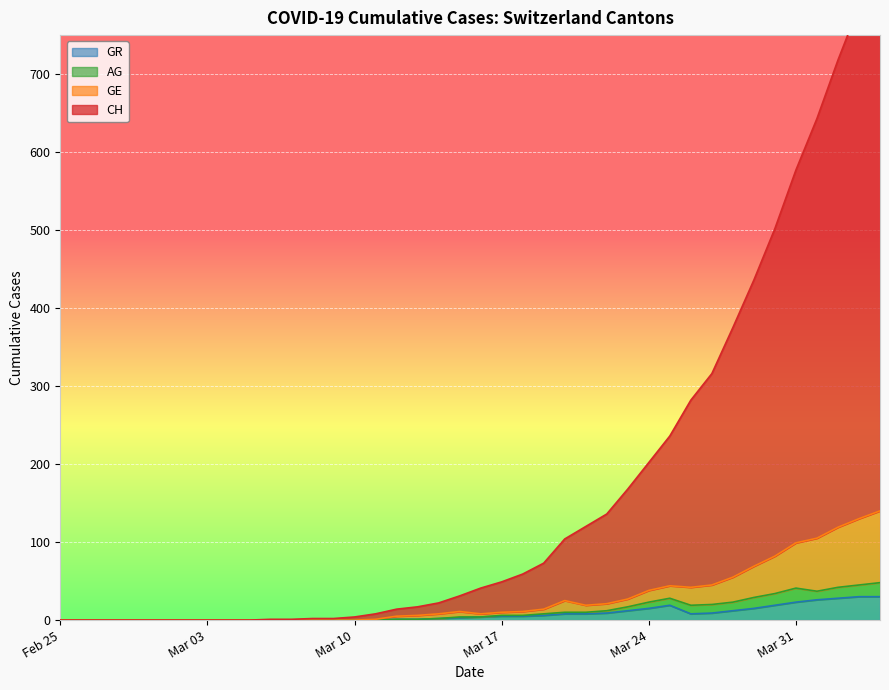

True or false: CH has more than 2 points higher than both neighbors.

False